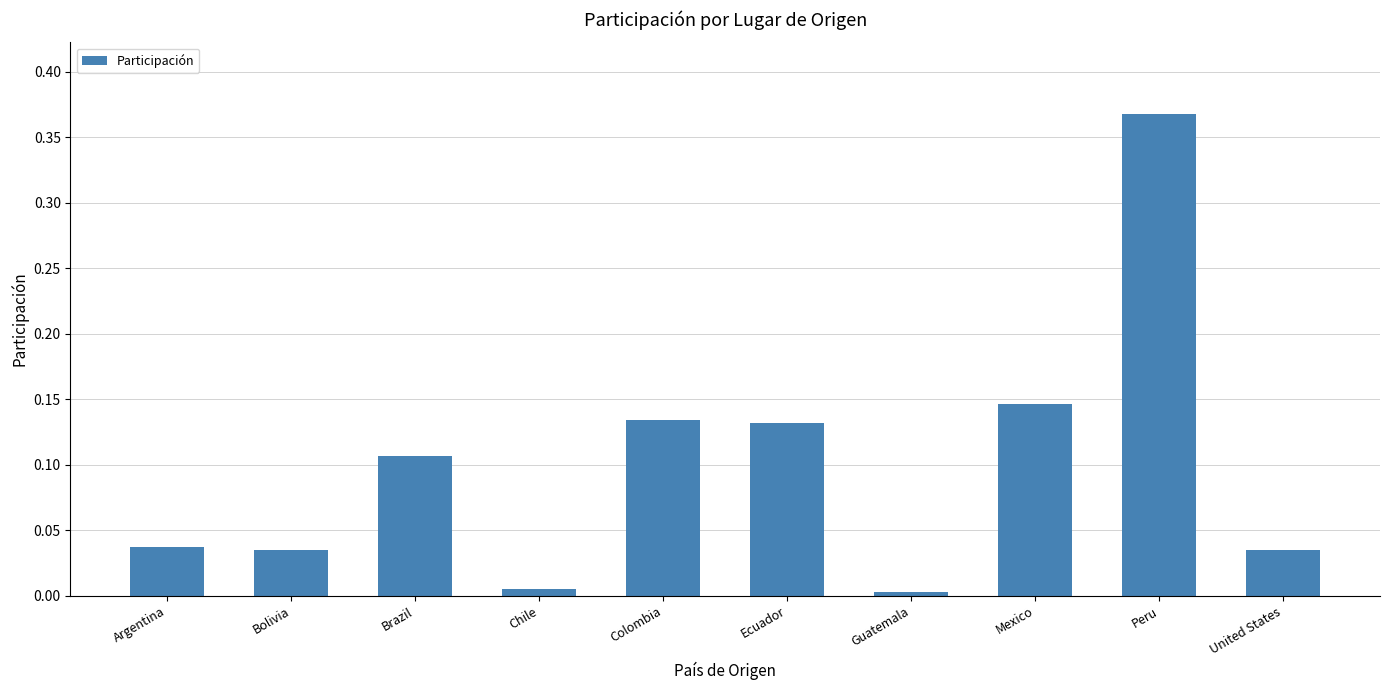

Between Argentina and Guatemala, which is larger?

Argentina